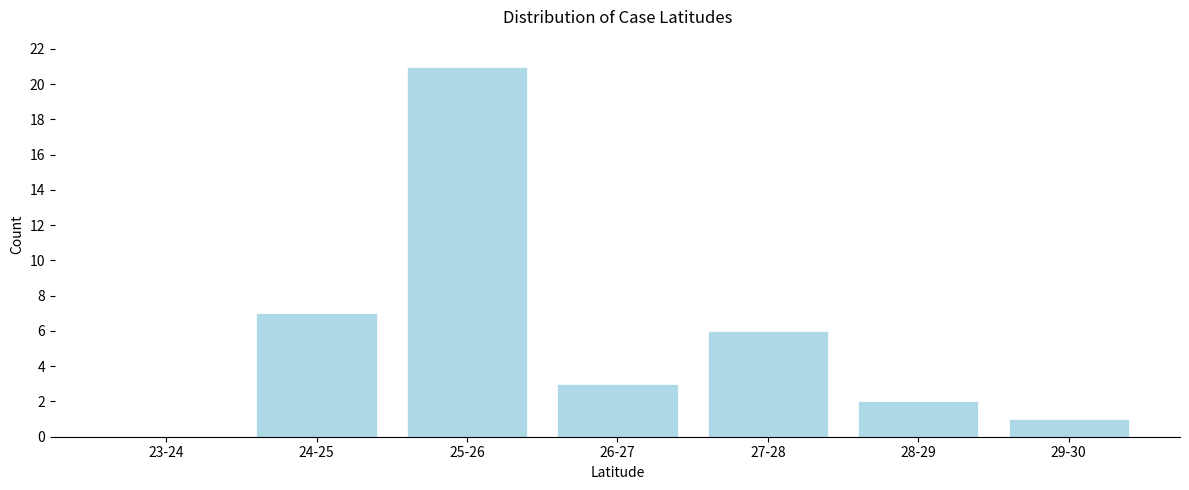

Reading left to right, extract all data points from this chart.

23-24=0	24-25=7	25-26=21	26-27=3	27-28=6	28-29=2	29-30=1